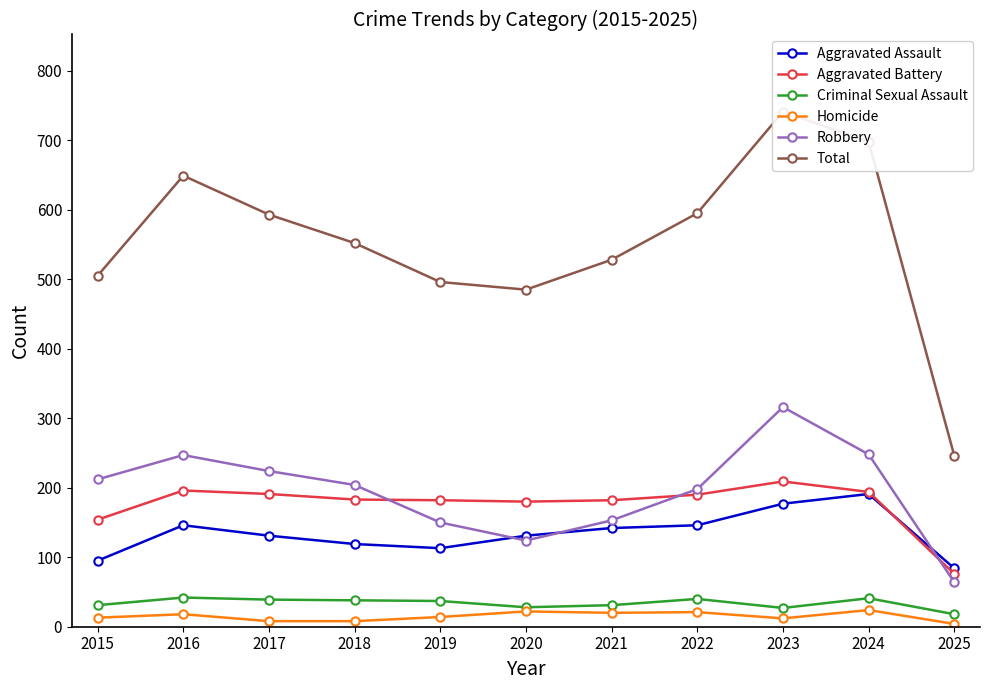

Which series has the widest spread of values?

Total